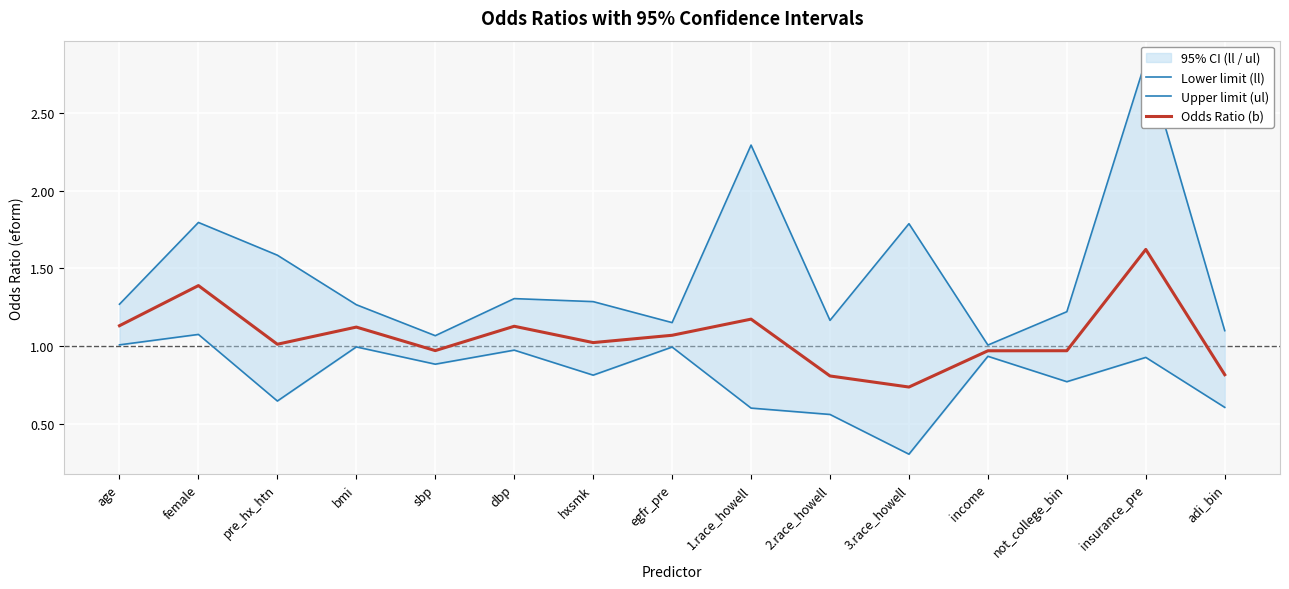

What is the difference between the maximum and second lowest values in the Upper limit (ul) series?

1.8